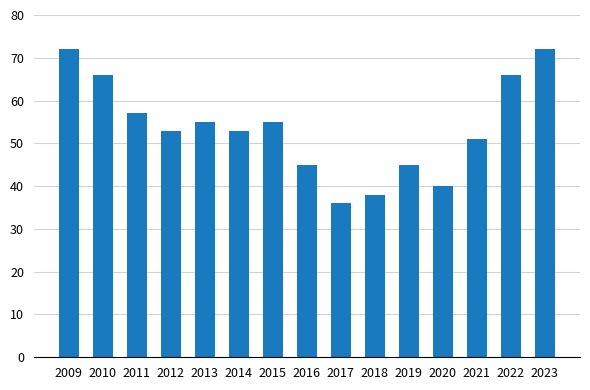

What is the maximum value shown in the chart?

72